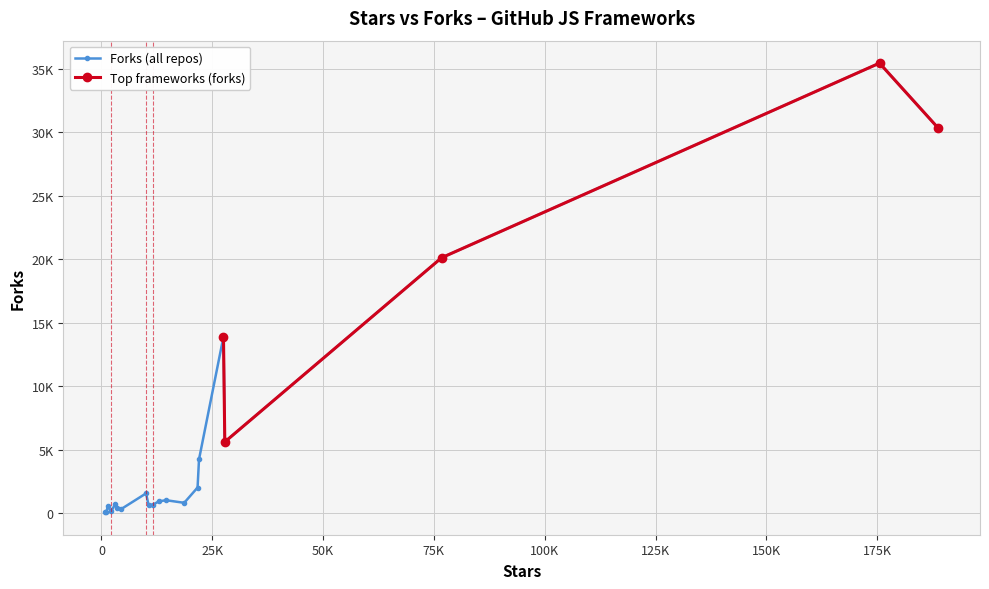

What is the sum of all values?

119748